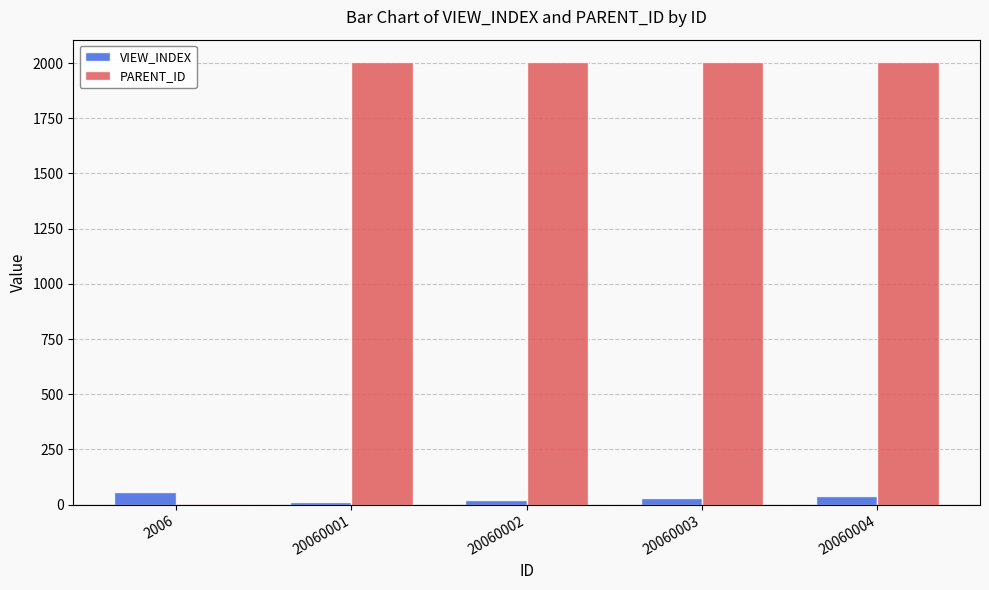

The VIEW_INDEX series shows 10 at 20060001. True or false?

True